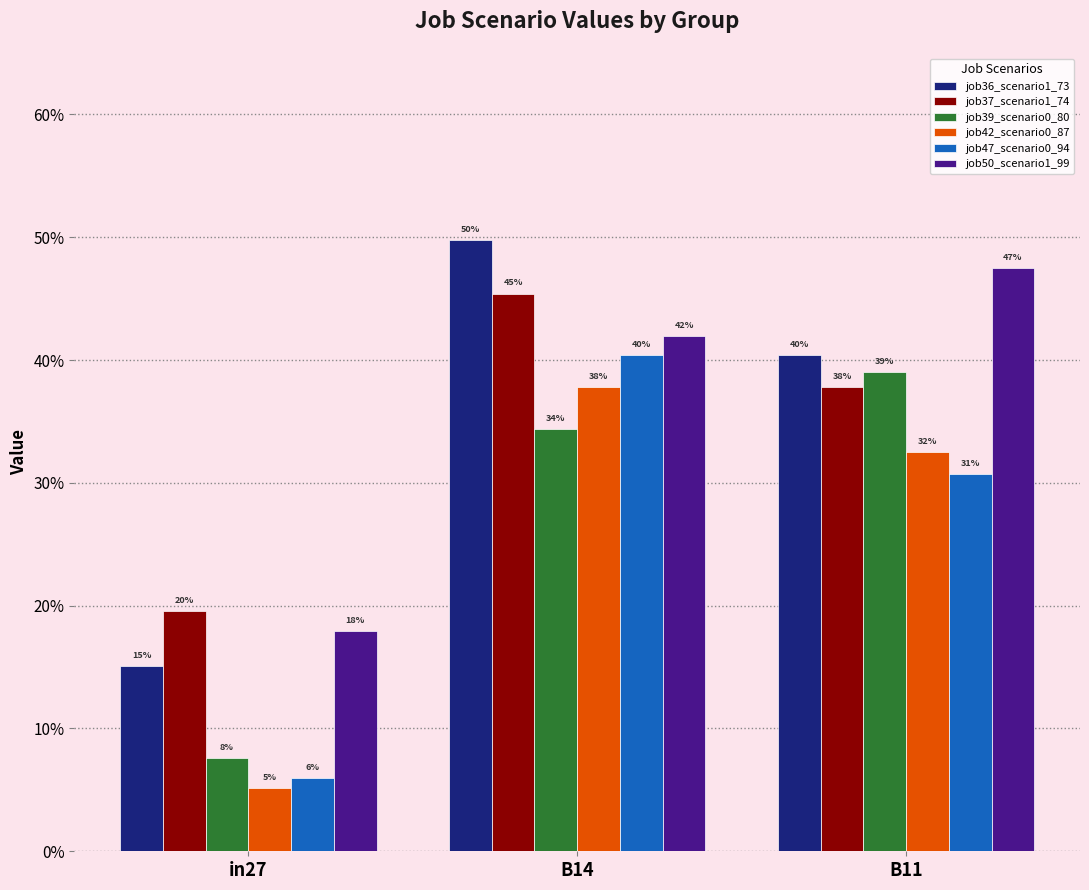

What is the difference between the job47_scenario0_94 values at B11 and B14?

0.1